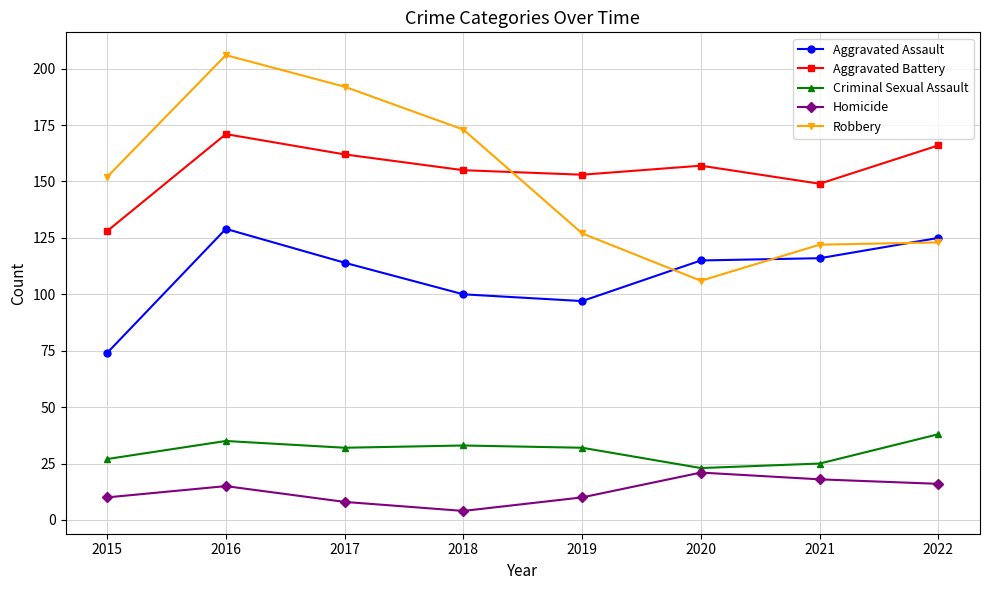

At which category does Aggravated Battery reach its first local peak?

2016